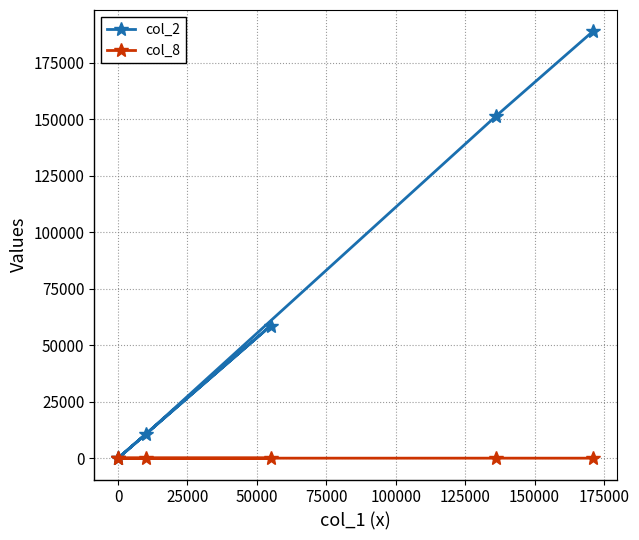

Is it true that col_2 equals 80228 at 100000?

False